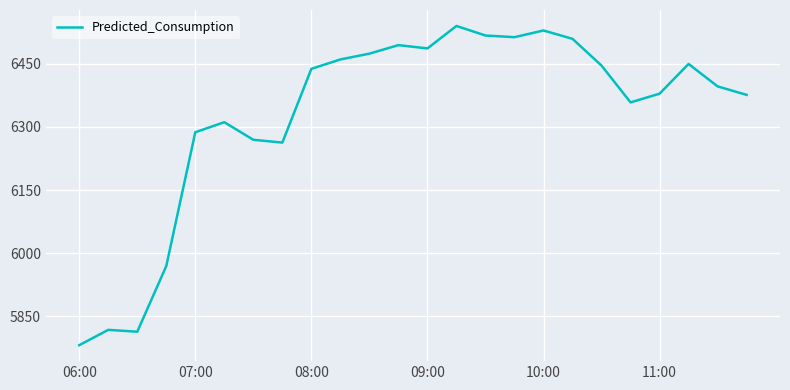

What is the greatest value displayed?

6540.1